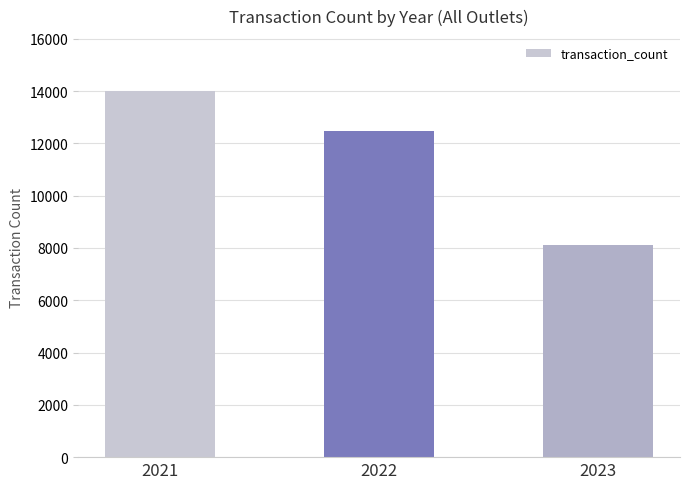

Reading left to right, extract all data points from this chart.

14004	12456	8105